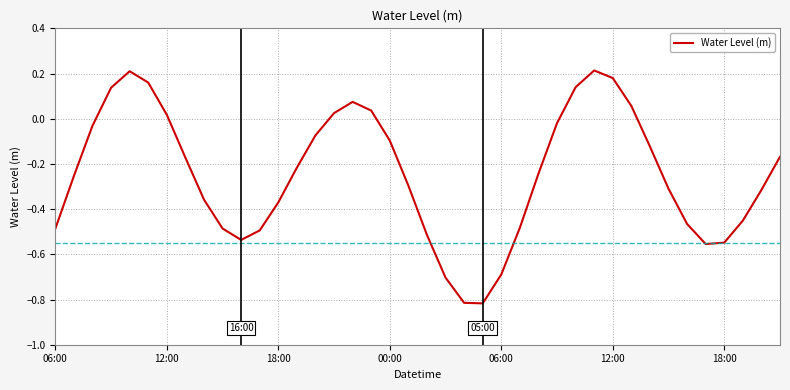

What is the difference between the maximum and minimum values?

1.0